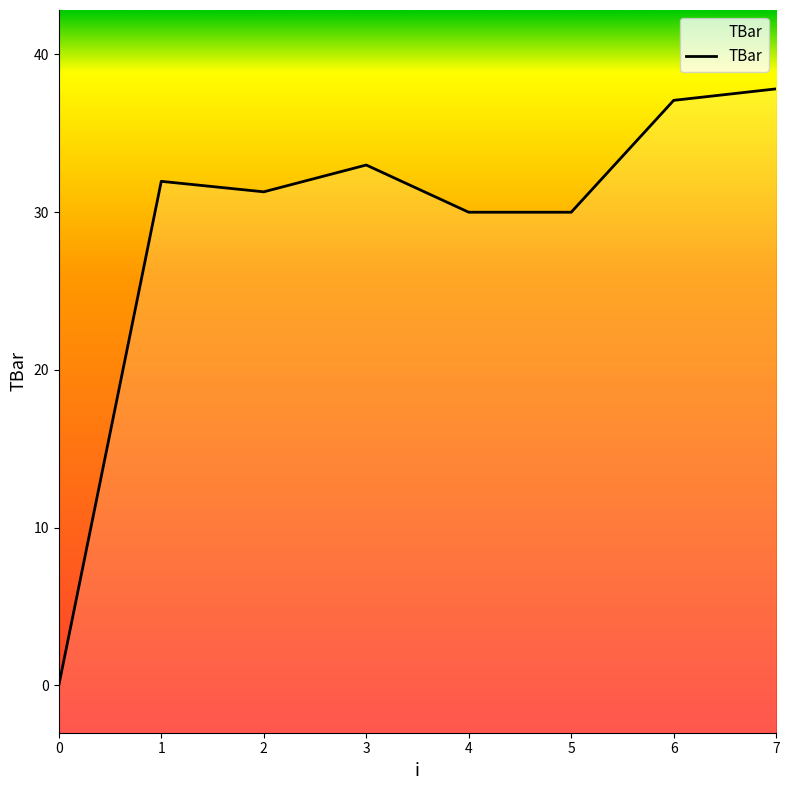

How many lines are shown in the chart?

1